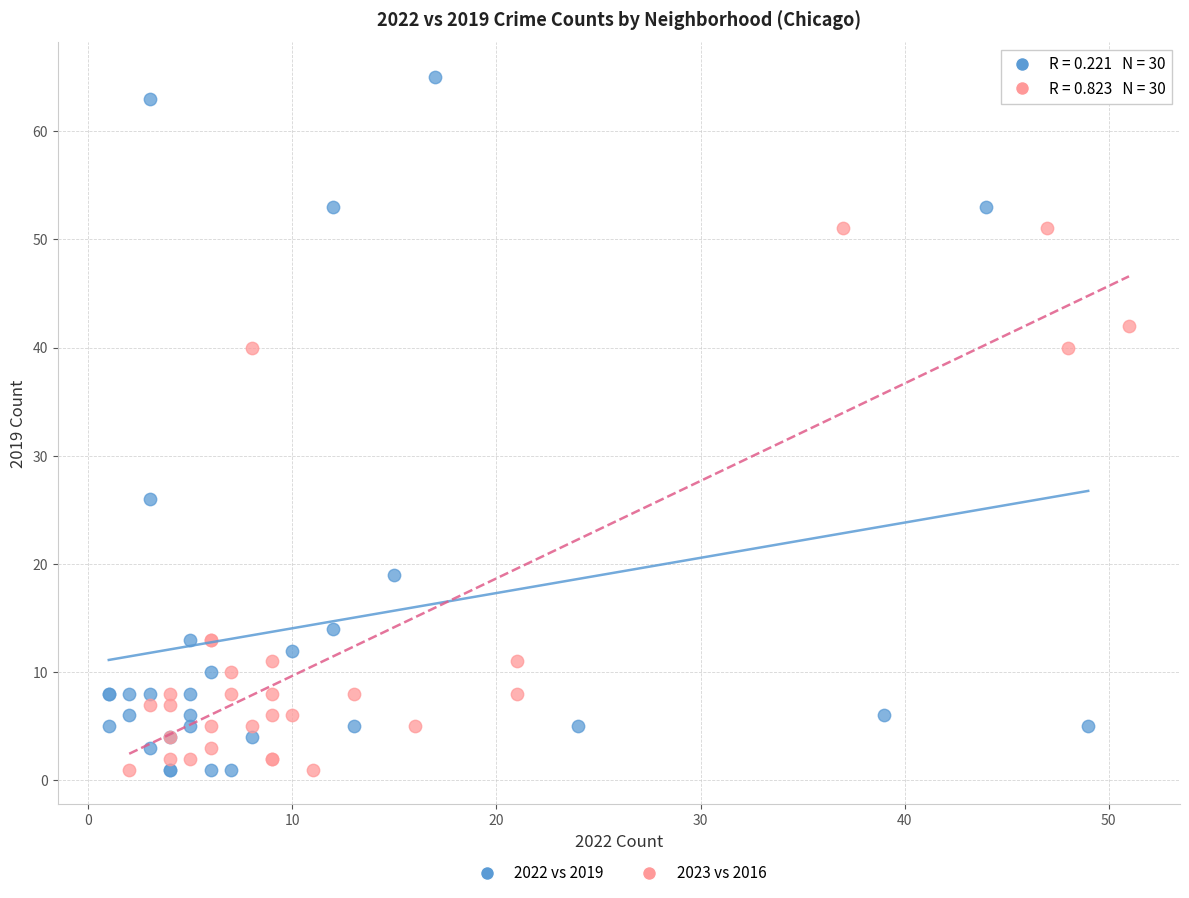

Which series has the largest Y range (max minus min)?

2022 vs 2019